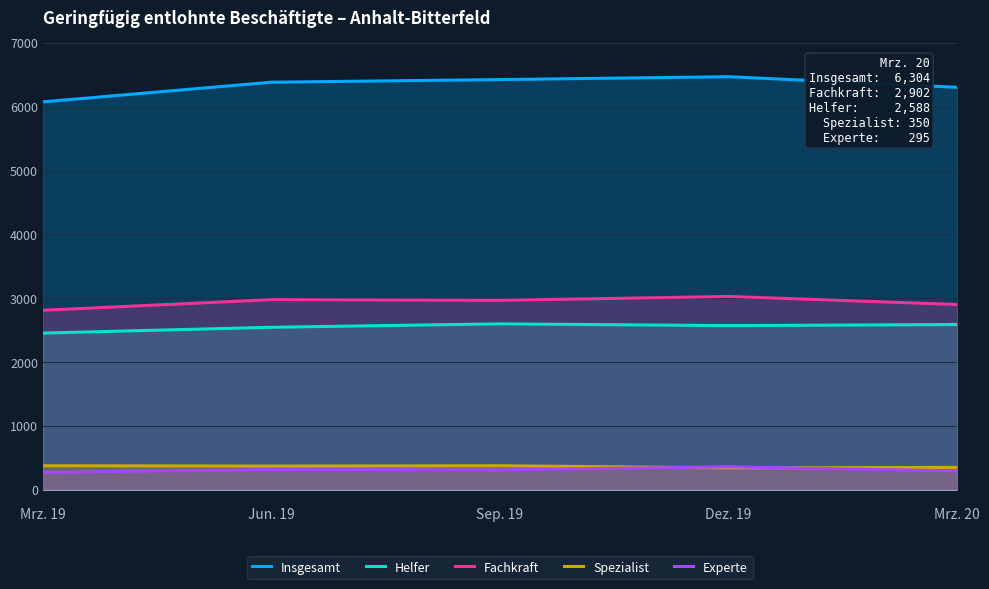

How many interior local valleys does the Spezialist series have?

2